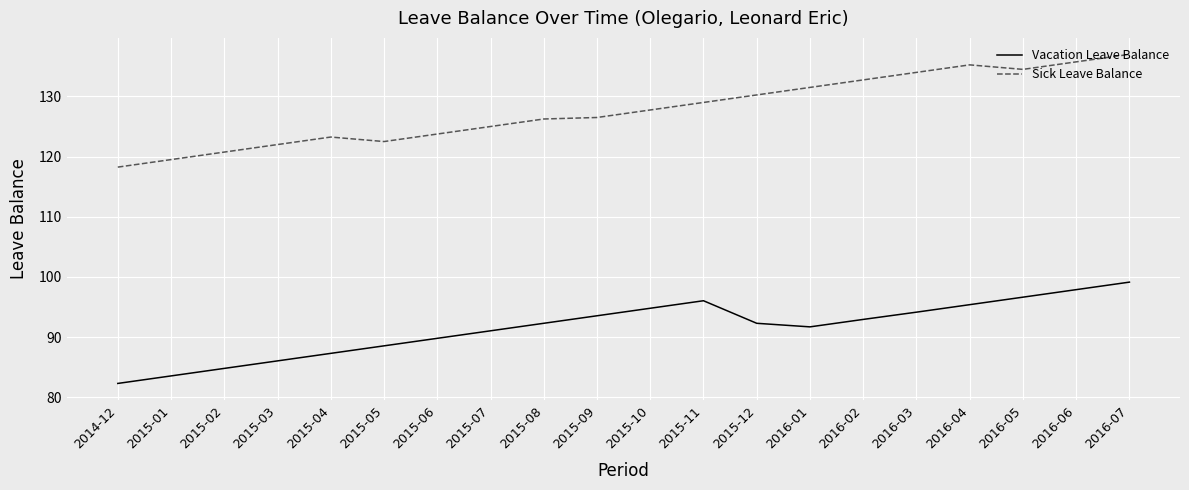

Is the value of Vacation Leave Balance at 2015-12 greater than the value of Sick Leave Balance at 2015-11?

No